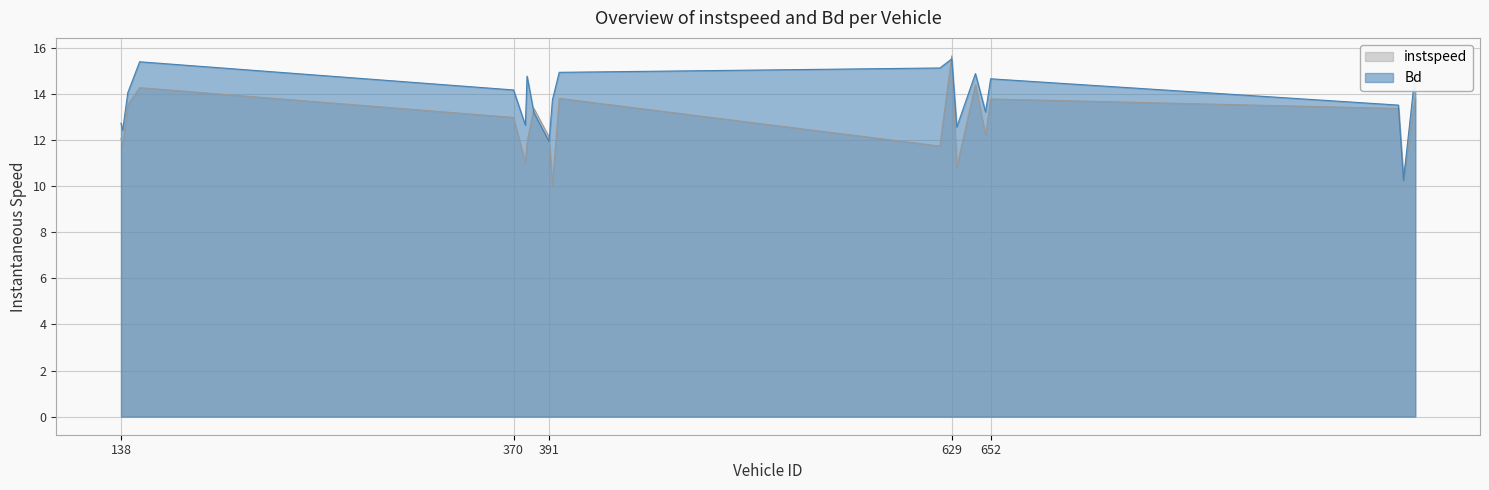

How many interior local valleys does the Bd series have?

6